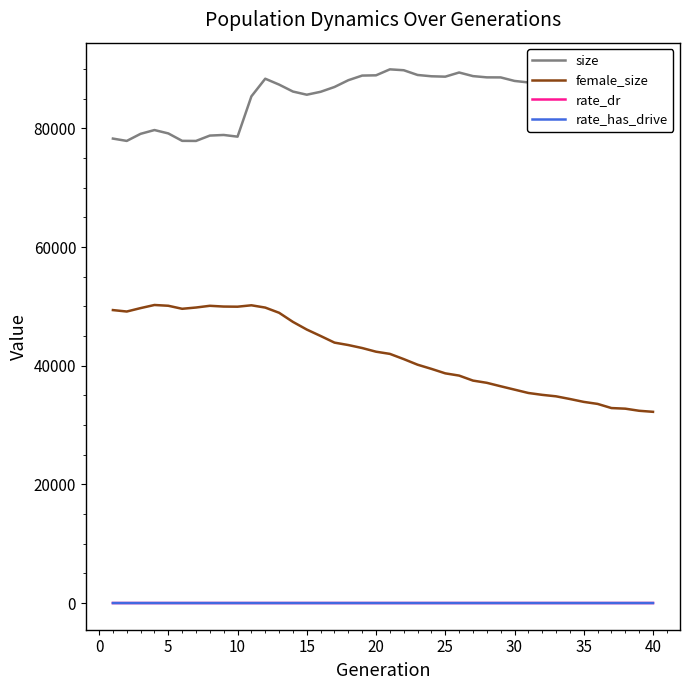

Which series has the largest range (max minus min)?

female_size